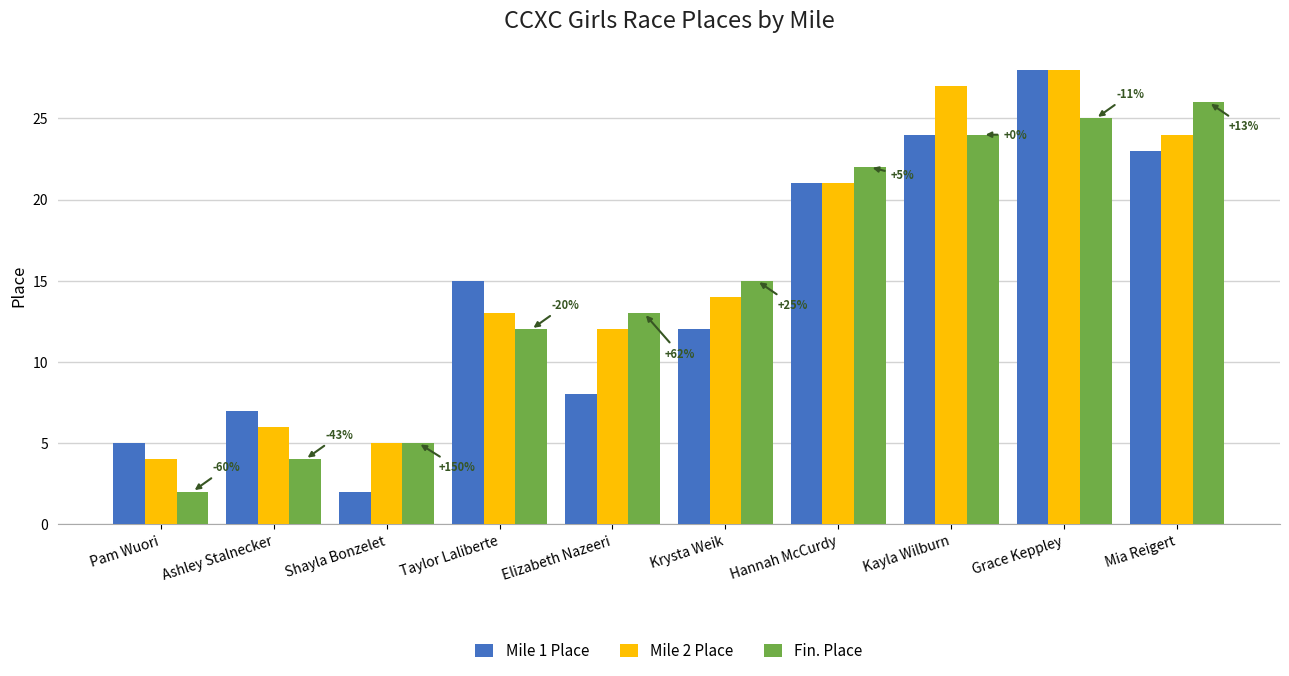

Is it true that Mile 2 Place equals 10 at Krysta Weik?

False